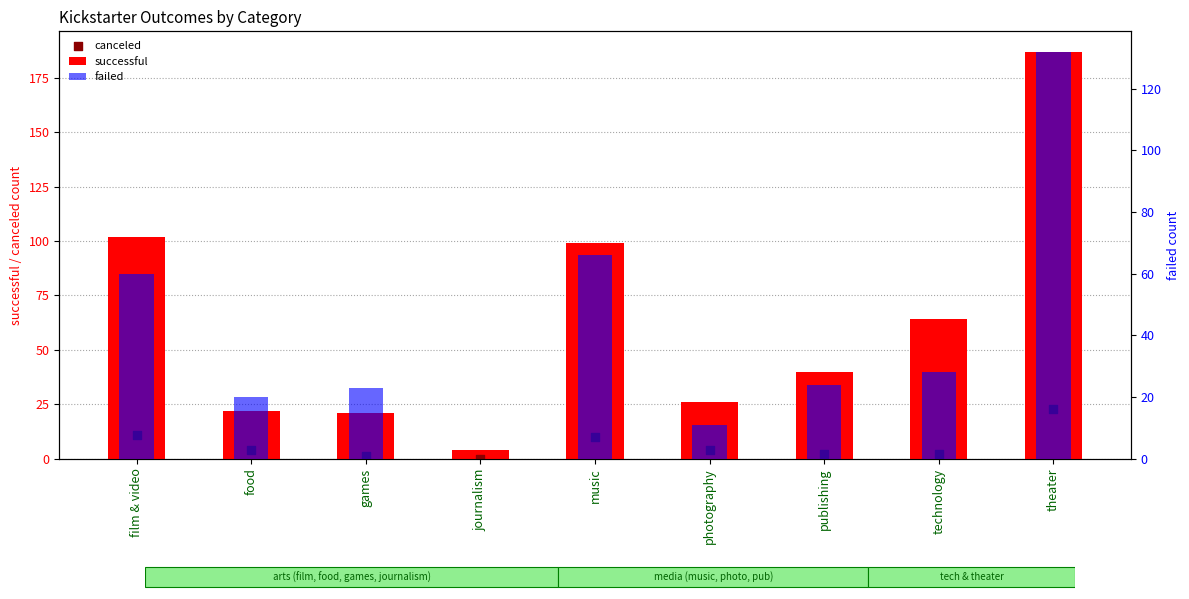

Which series contains the highest Y value?

successful